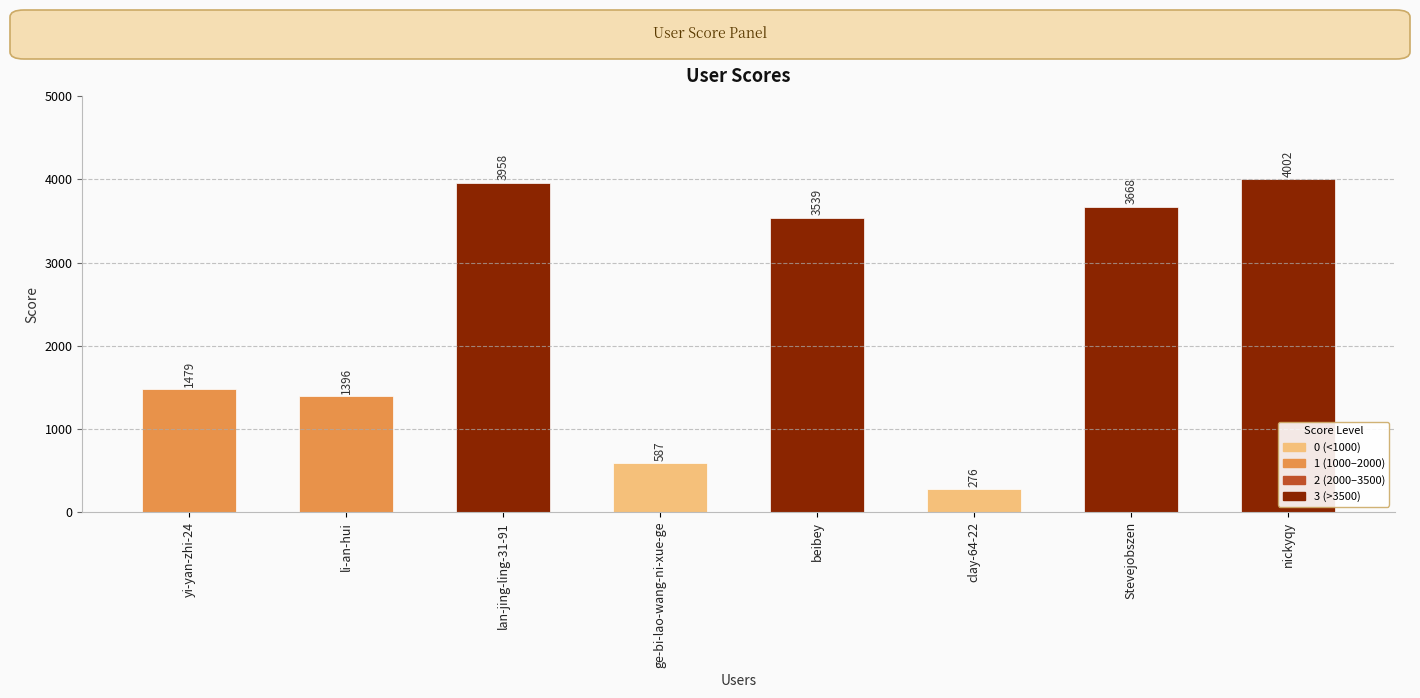

What is the sum of the values at lan-jing-ling-31-91 and li-an-hui?

5354